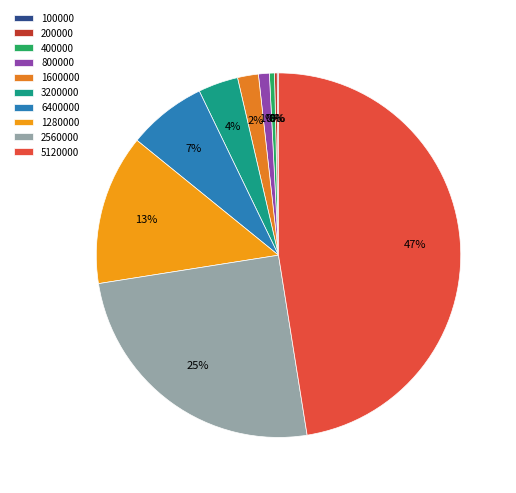

How many segments does this pie chart have?

10